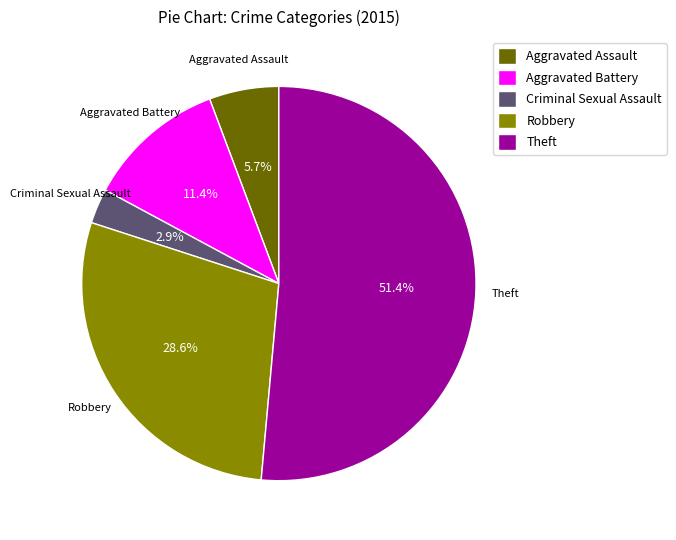

How many segments does this pie chart have?

5